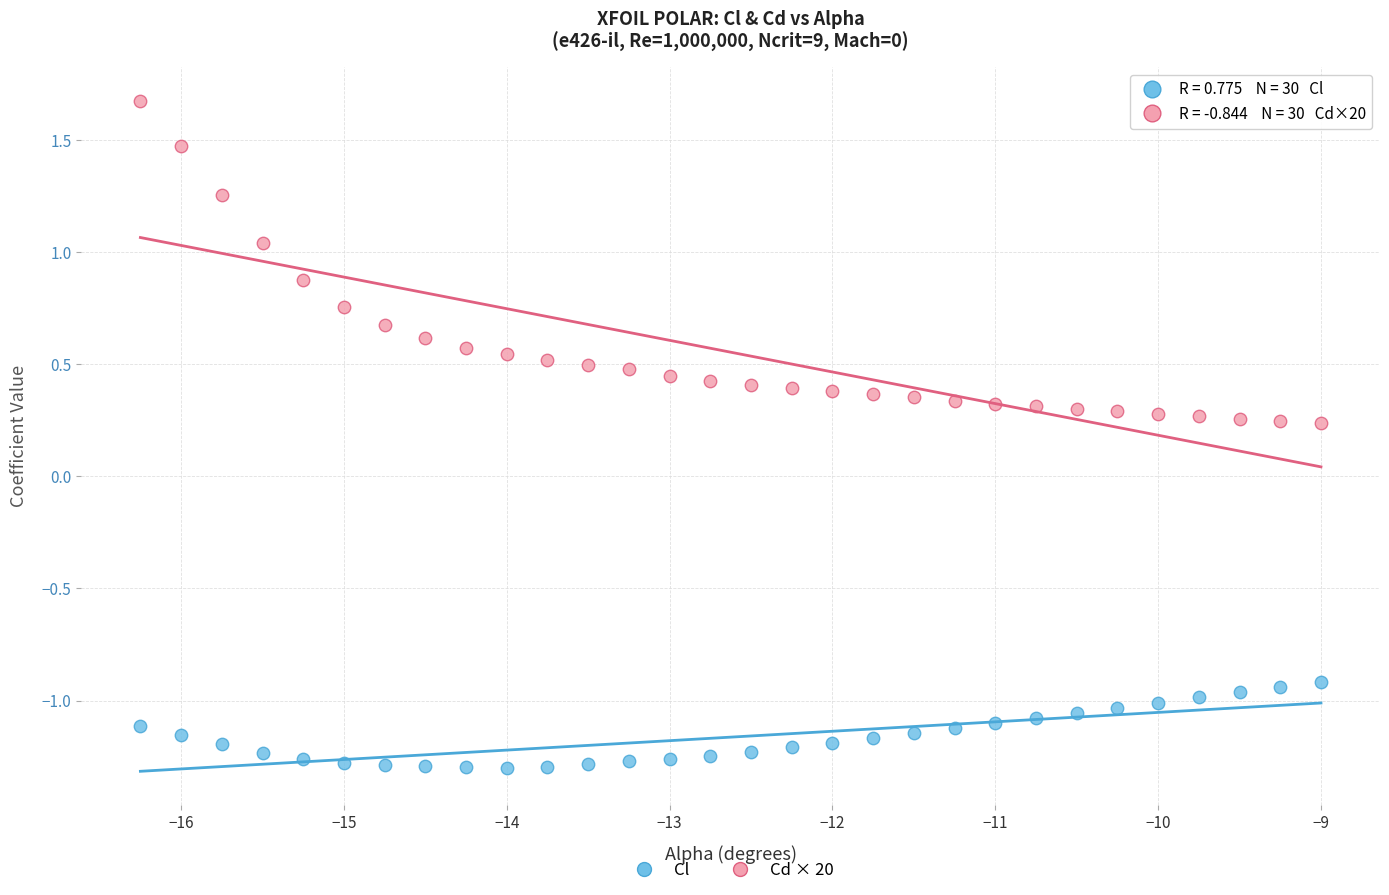

Across all data points, what is the range of X values (max minus min)?

7.2